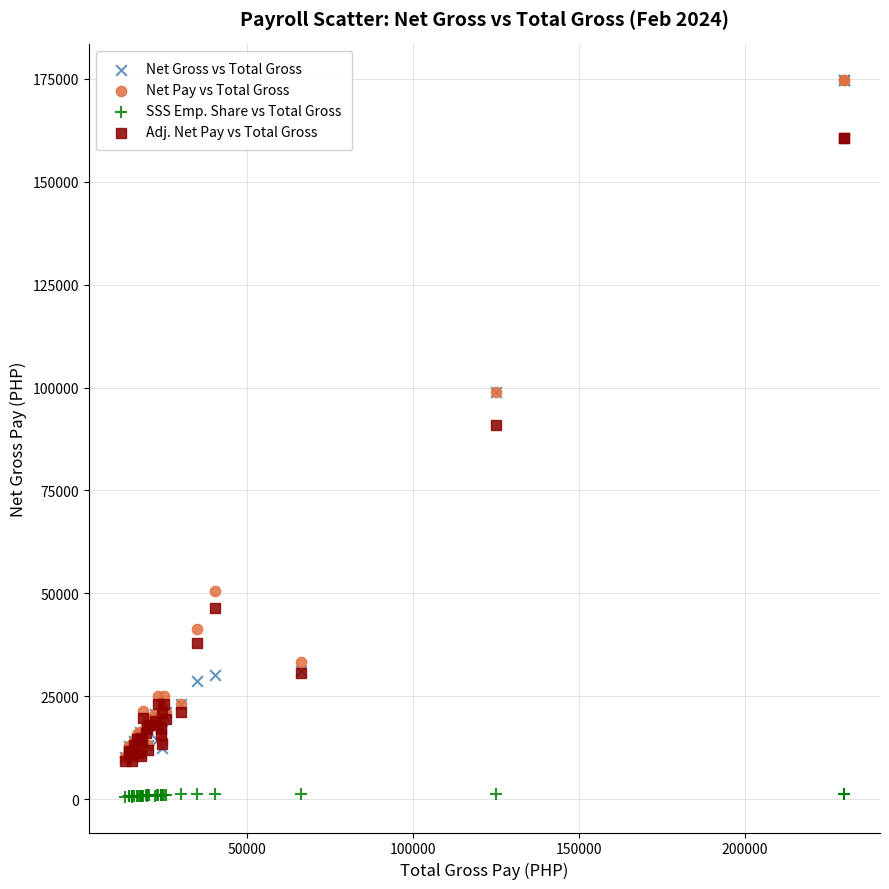

Which series contains the lowest Y value?

SSS Emp. Share vs Total Gross